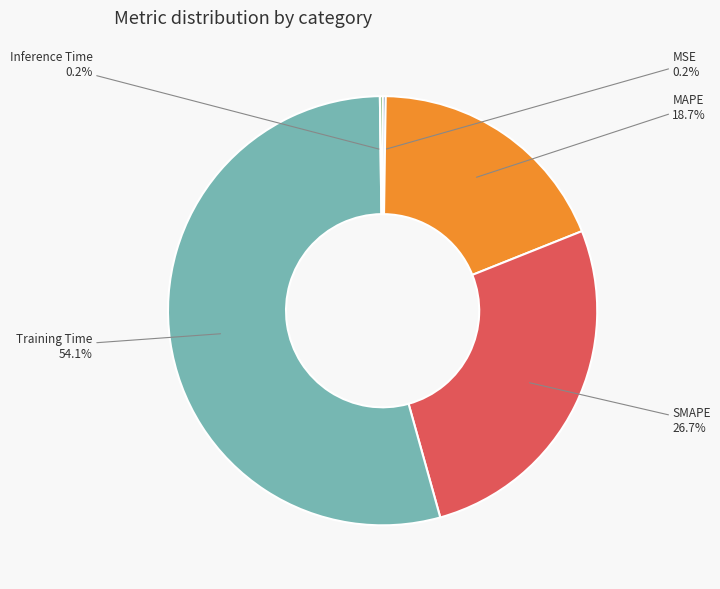

What portion of the pie excludes SMAPE?

73.3%